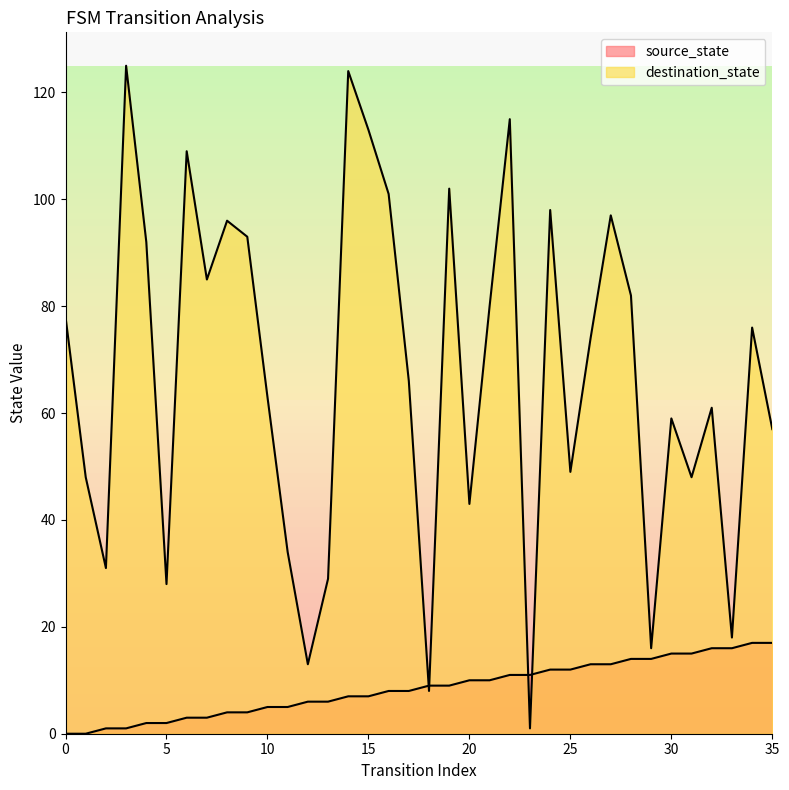

What is the maximum value for destination_state?

125